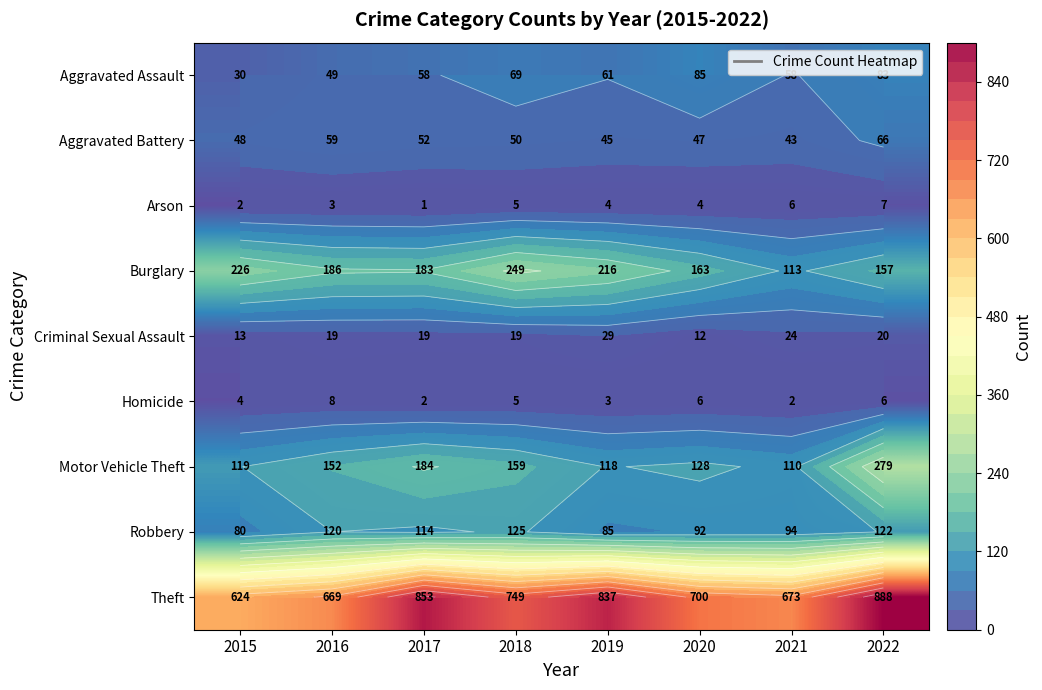

Which label corresponds to the largest value in the chart?

2022